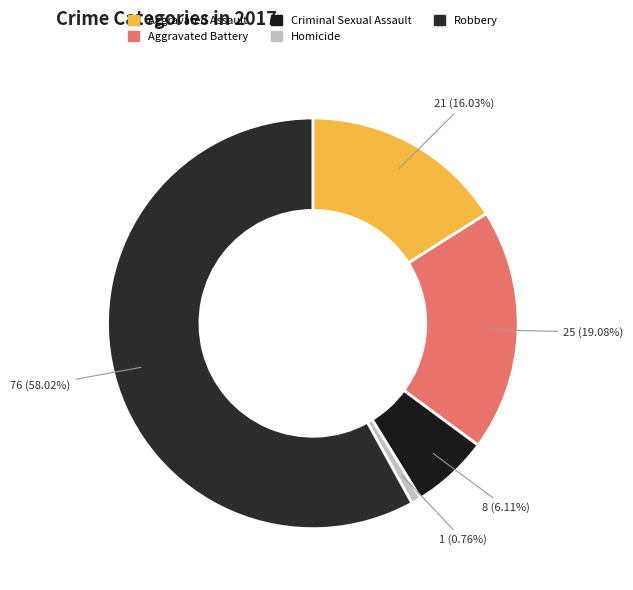

How many slices are in this pie chart?

5